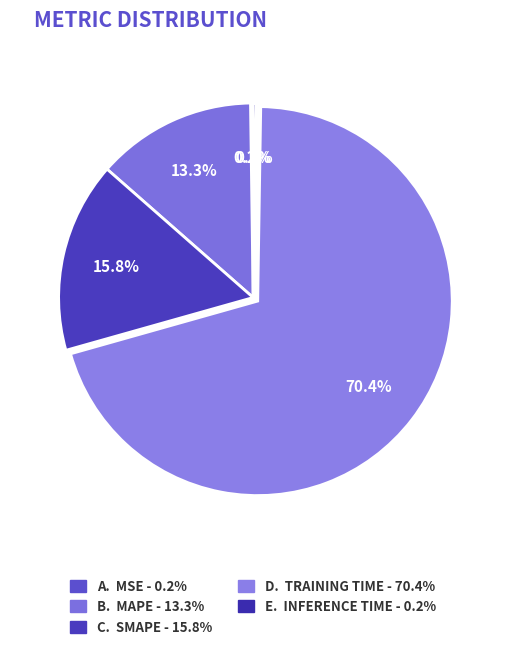

How many segments does this pie chart have?

5